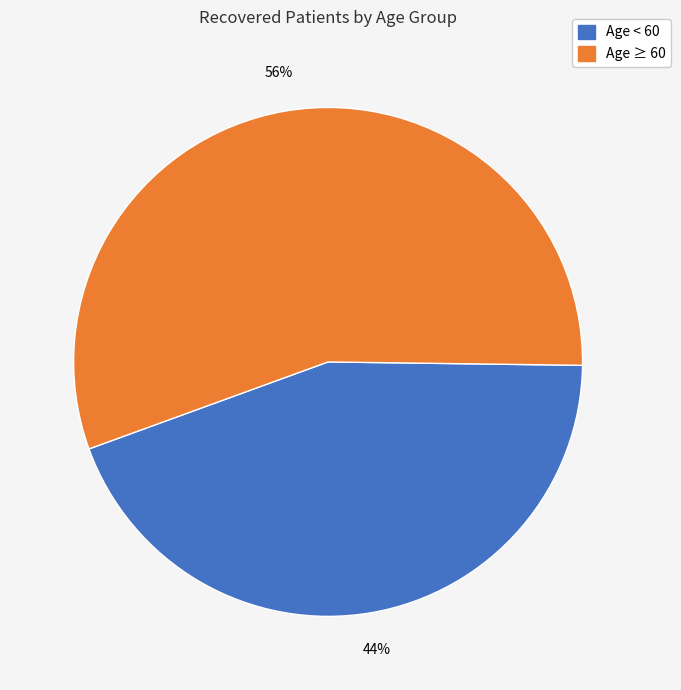

Is there a majority slice in this chart?

Yes